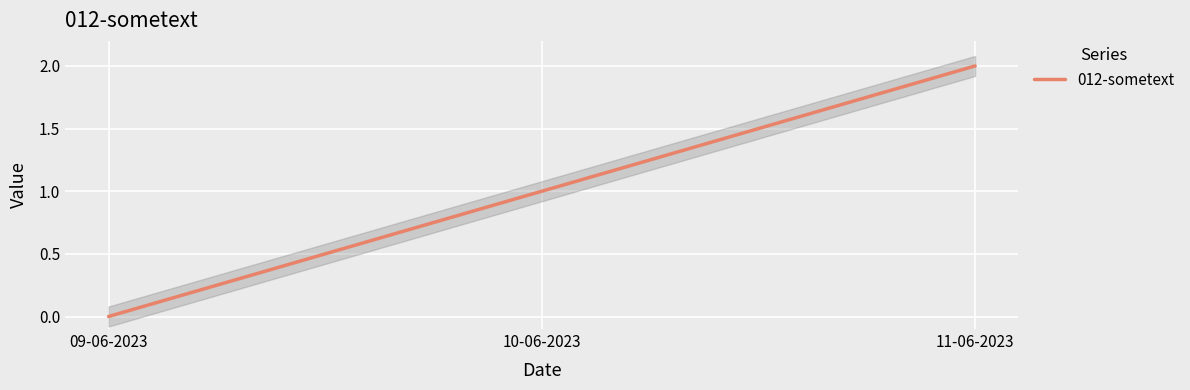

What position from the left is 10-06-2023?

2